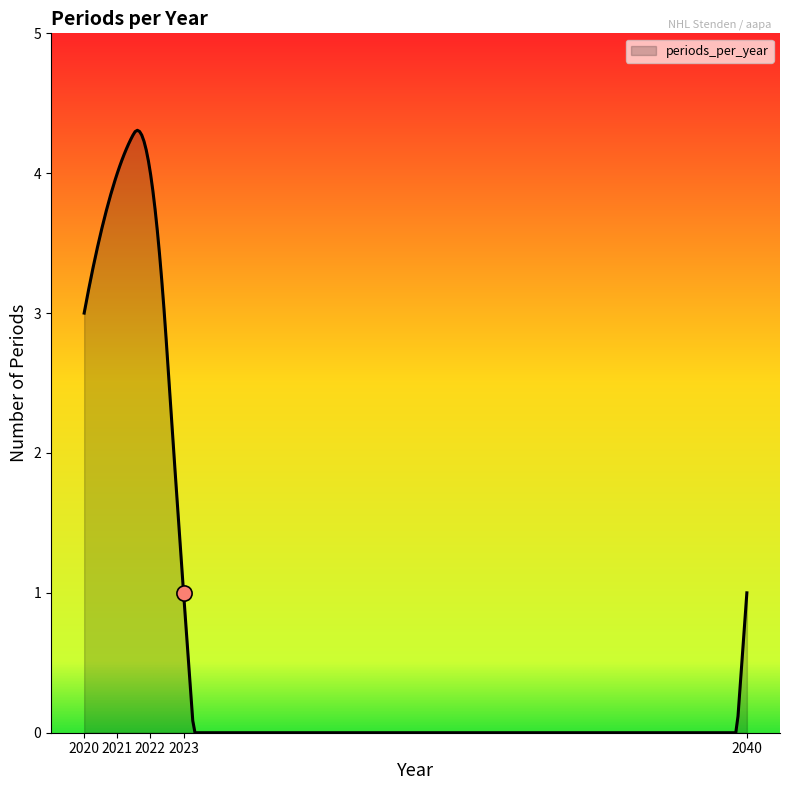

What is the ratio of the value at 2022 to the value at 2040?

4.0